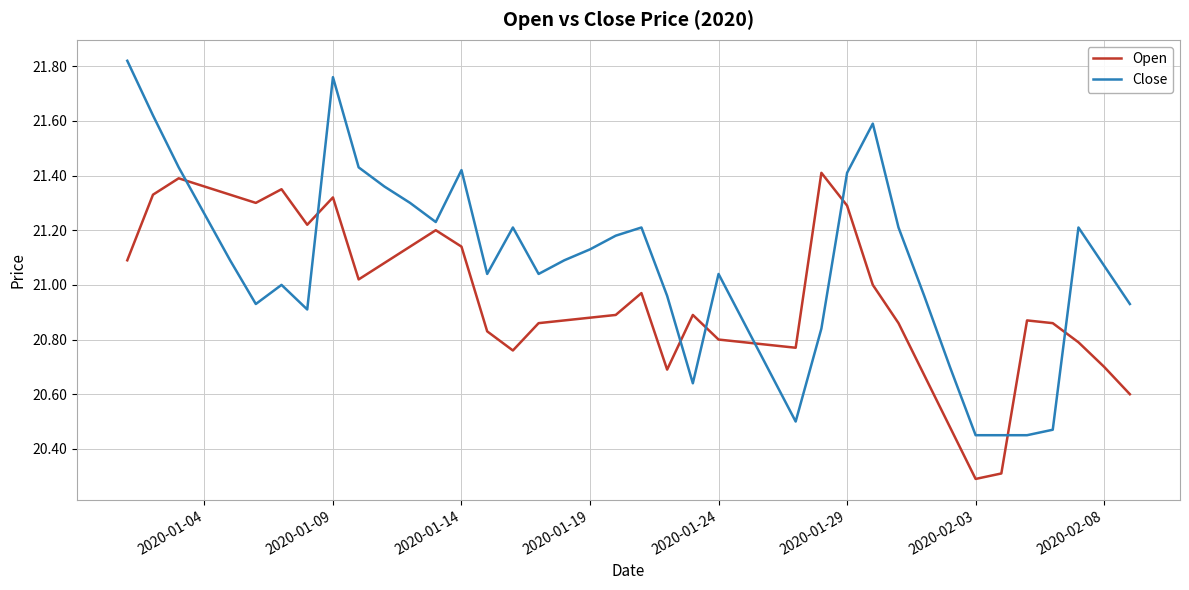

Which series has the largest total across all categories?

Close